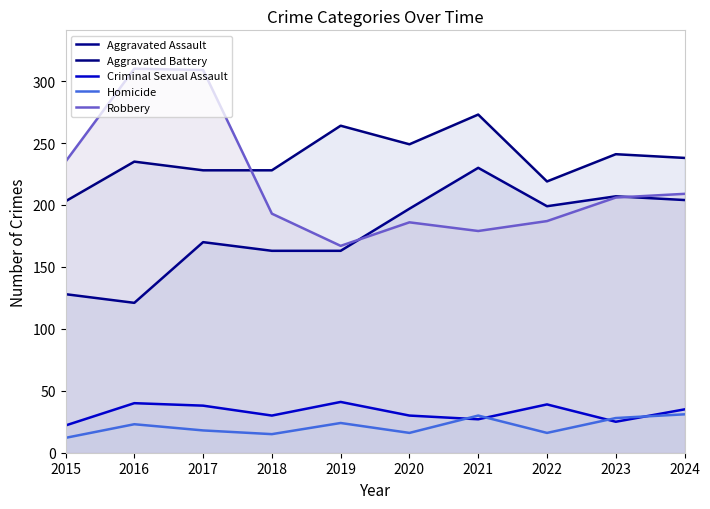

What is the spread (max minus min) of values at 2018?

213